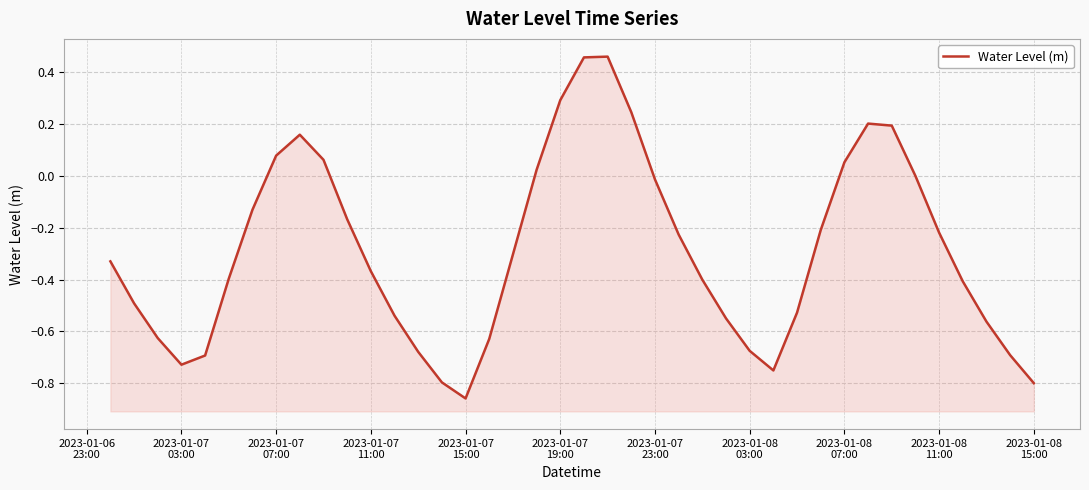

Reading left to right, what are all the values shown in this chart?

-0.3	-0.5	-0.6	-0.7	-0.7	-0.4	-0.1	0.1	0.2	0.1	-0.2	-0.4	-0.5	-0.7	-0.8	-0.9	-0.6	-0.3	0.0	0.3	0.5	0.5	0.2	-0.0	-0.2	-0.4	-0.6	-0.7	-0.8	-0.5	-0.2	0.1	0.2	0.2	0.0	-0.2	-0.4	-0.6	-0.7	-0.8